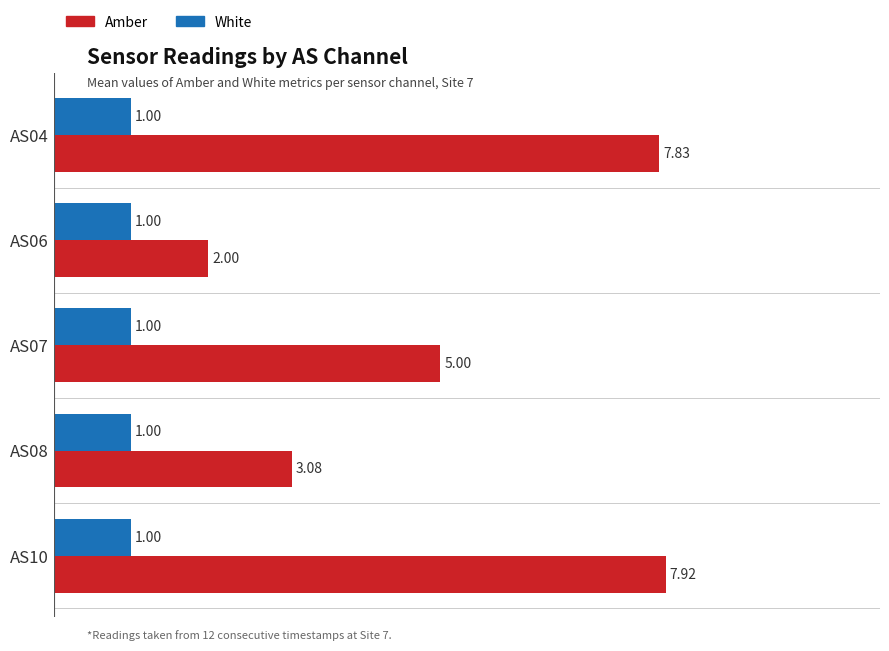

Is the value of Amber at AS07 greater than the value of White at AS06?

Yes